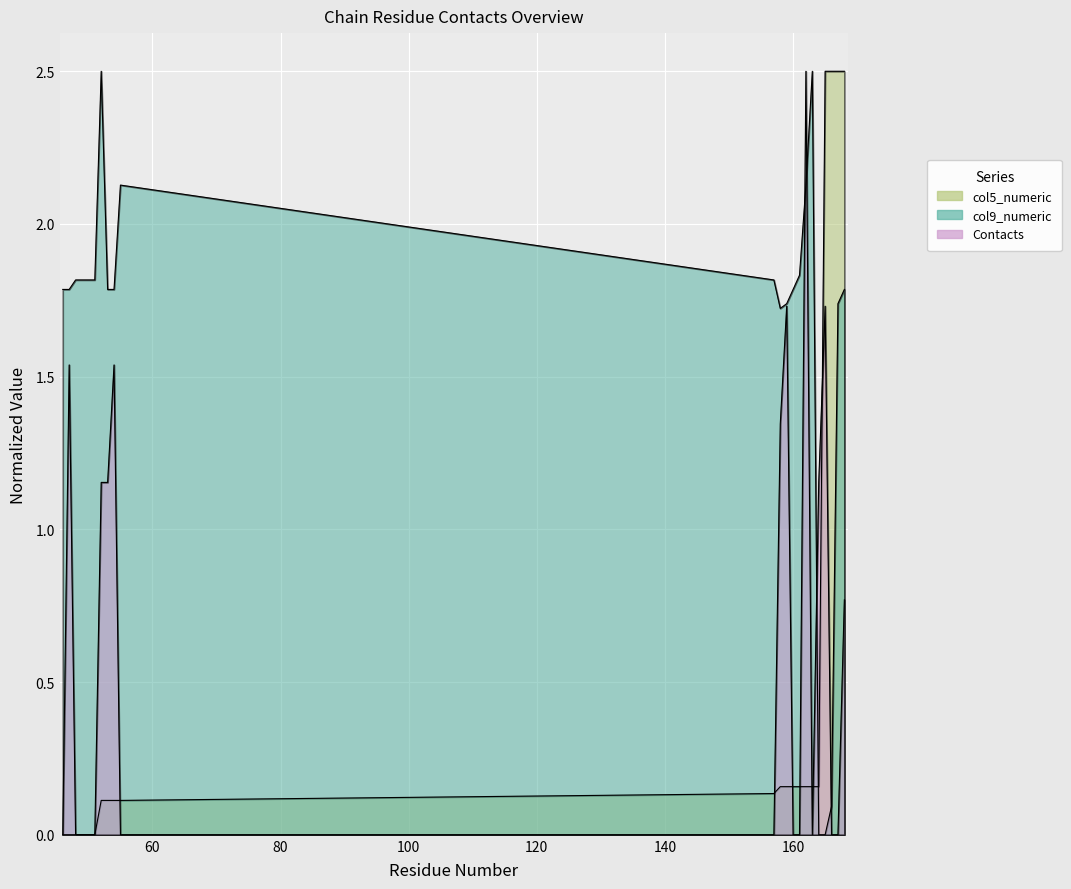

What value does the col9_numeric series have at 166?

0.1